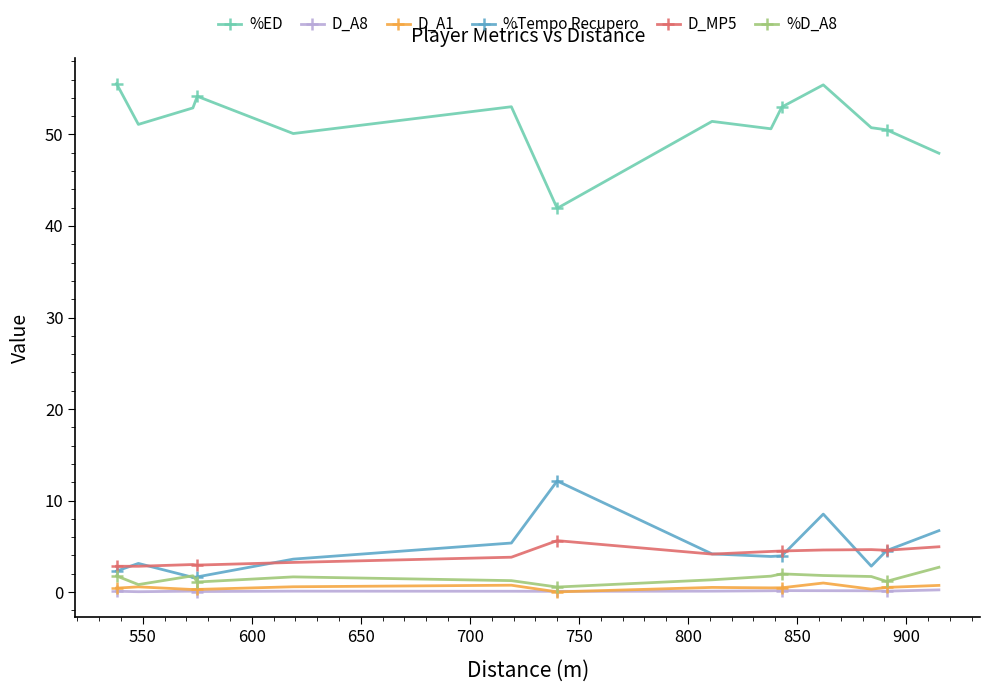

At how many categories does at least one series exceed 19?

14